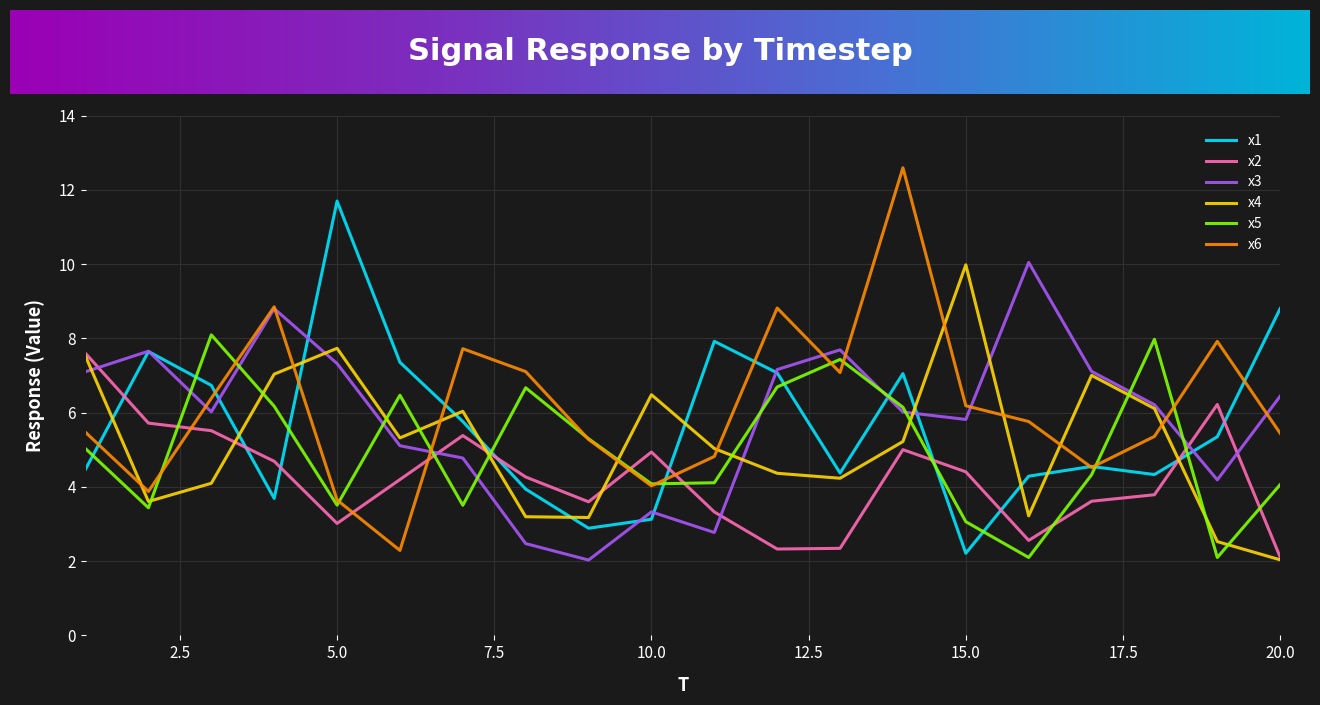

What is the maximum value for x2?

7.6